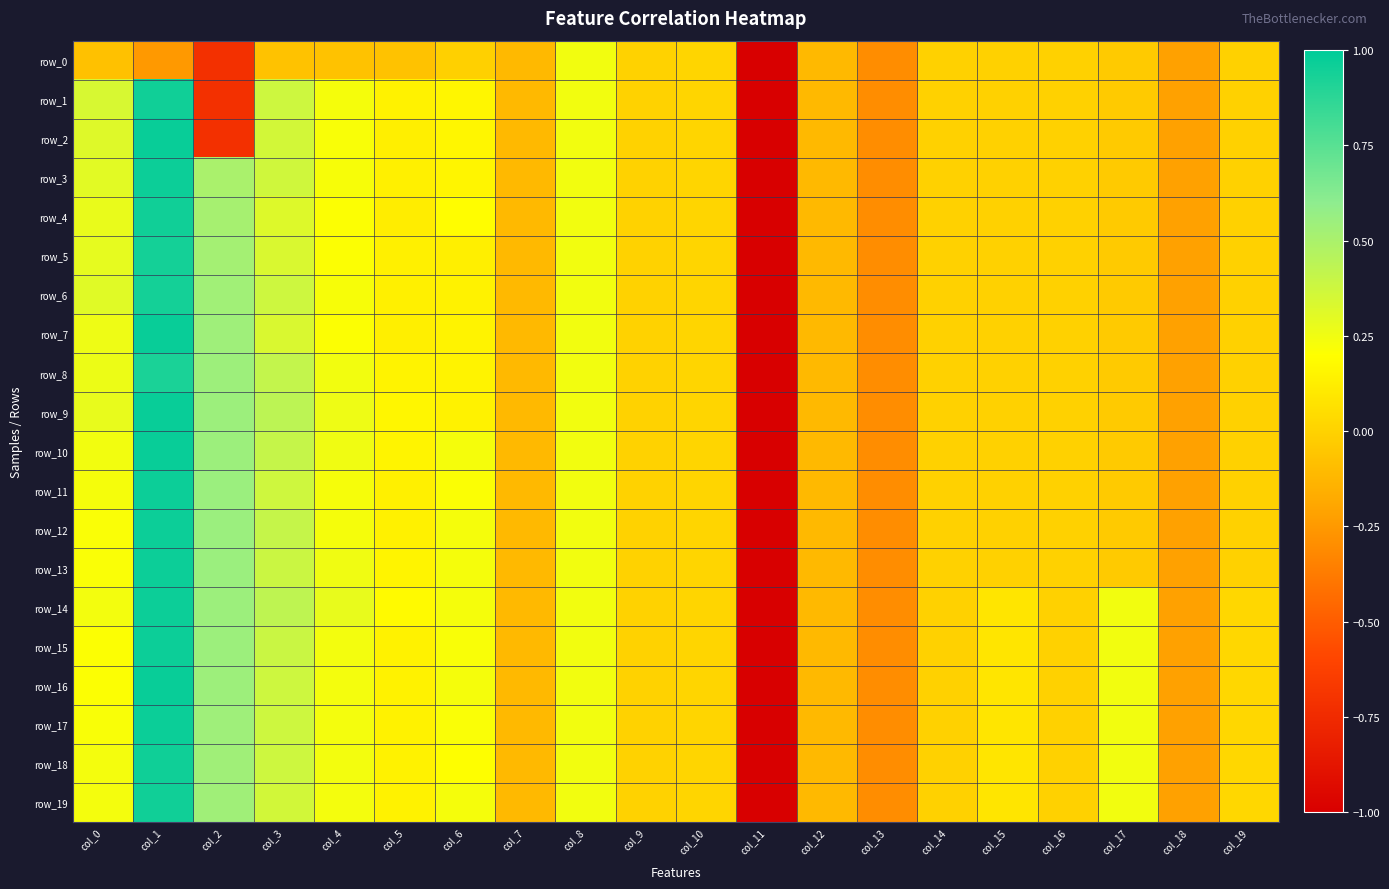

List the series in order of their peak value, lowest first.

row_0, row_8, row_5, row_6, row_1, row_4, row_19, row_18, row_3, row_11, row_12, row_13, row_14, row_15, row_17, row_2, row_7, row_9, row_10, row_16